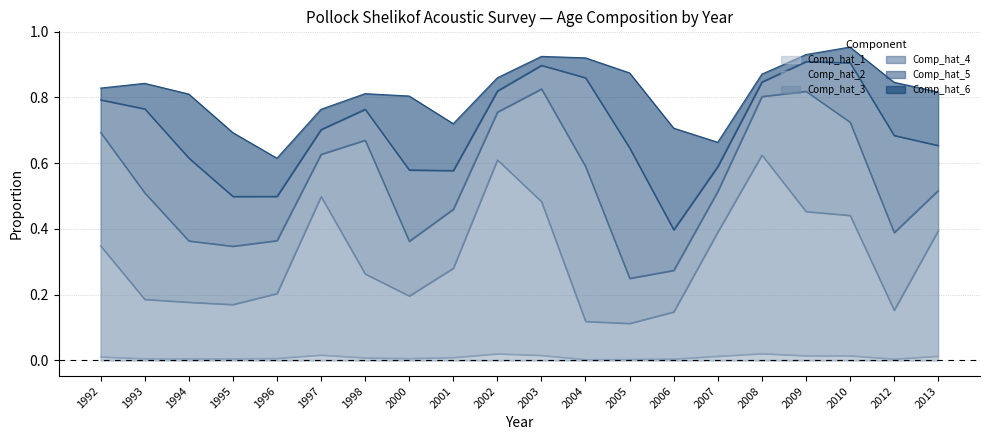

True or false: Comp_hat_1 and Comp_hat_3 intersect in this chart.

False